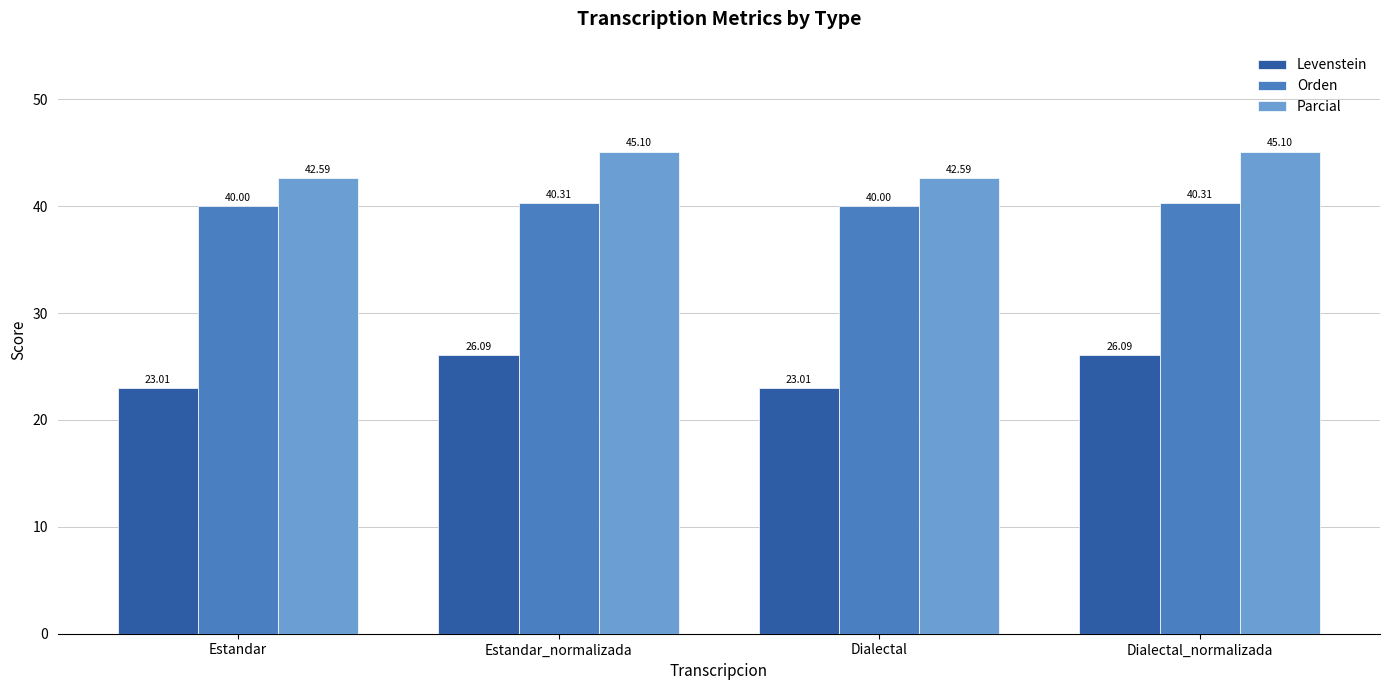

What is the sum of all Levenstein values?

98.2